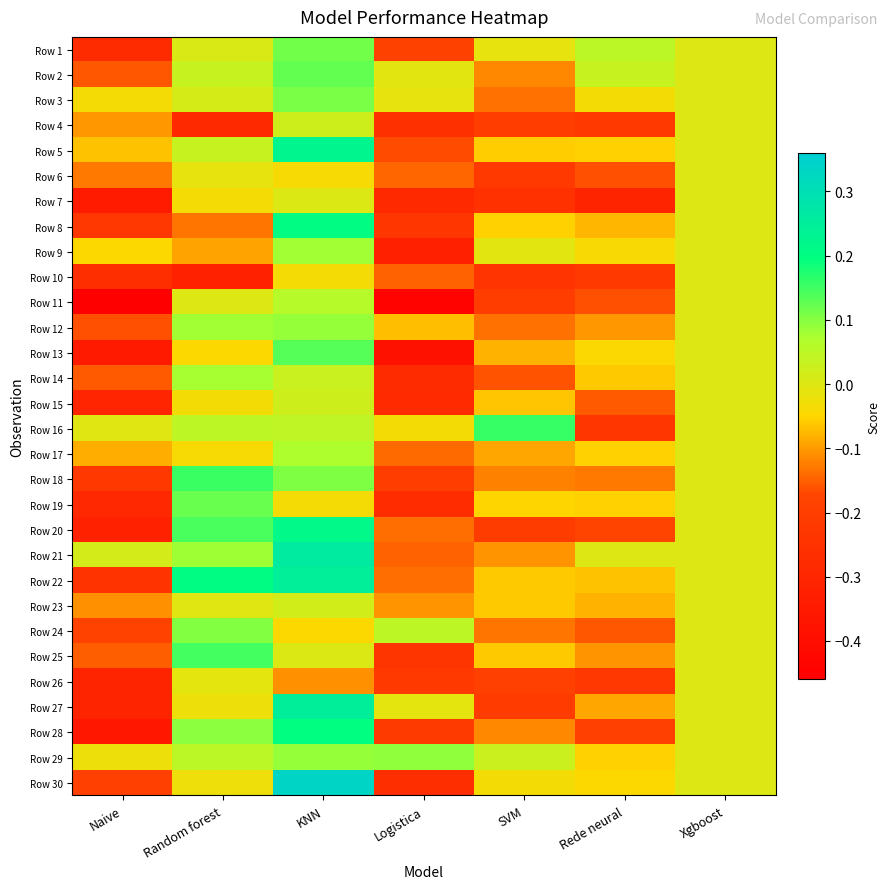

Rank the series at KNN from lowest to highest value.

Row 26, Row 24, Row 6, Row 10, Row 19, Row 7, Row 25, Row 23, Row 4, Row 15, Row 14, Row 16, Row 11, Row 17, Row 9, Row 12, Row 29, Row 18, Row 3, Row 1, Row 2, Row 13, Row 28, Row 8, Row 20, Row 5, Row 22, Row 27, Row 21, Row 30